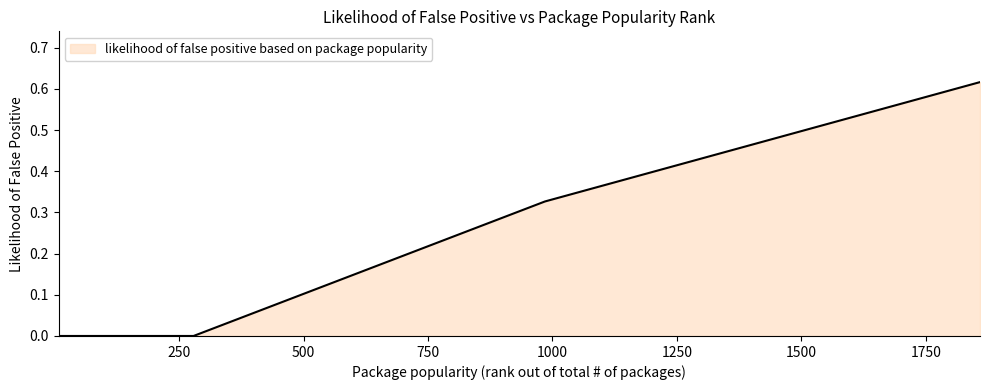

What is the value of the 5th point from the left?

0.3